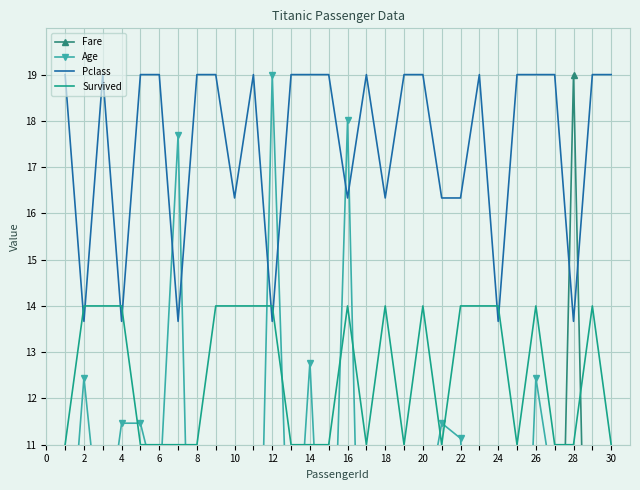

What are all the series names shown in the legend?

Fare, Age, Pclass, Survived